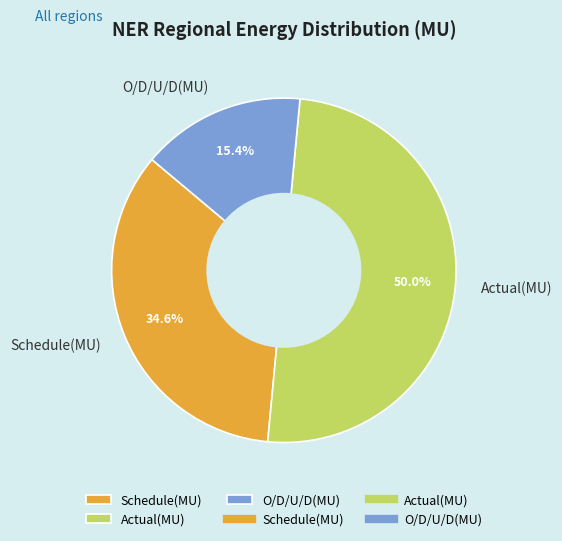

Does O/D/U/D(MU) account for over 50% of the chart?

No